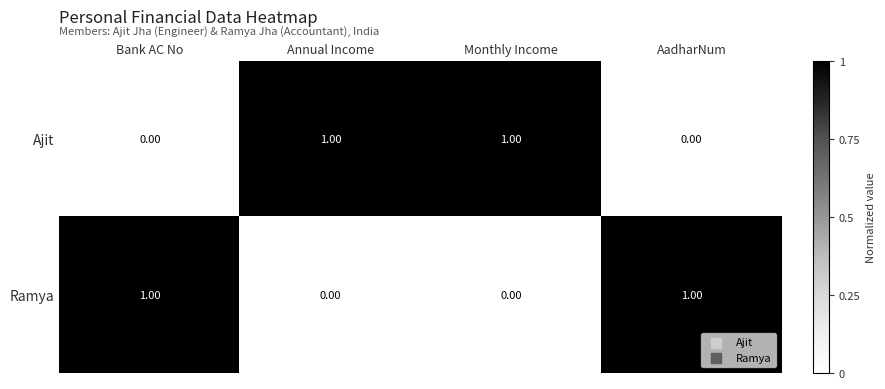

Is the value of Ajit at AadharNum greater than the value of Ramya at AadharNum?

No